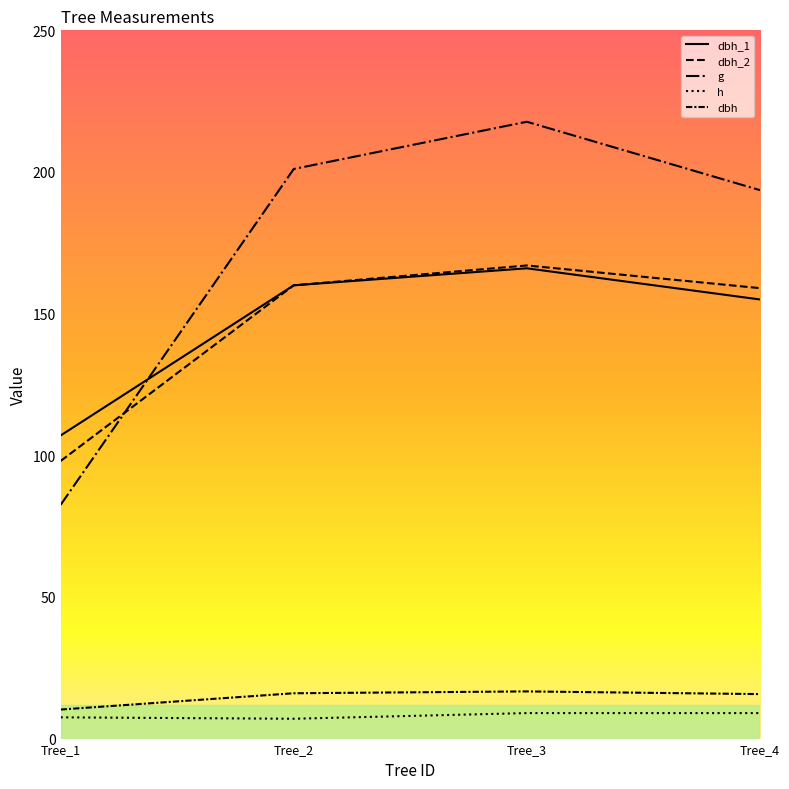

How many lines are shown in the chart?

5